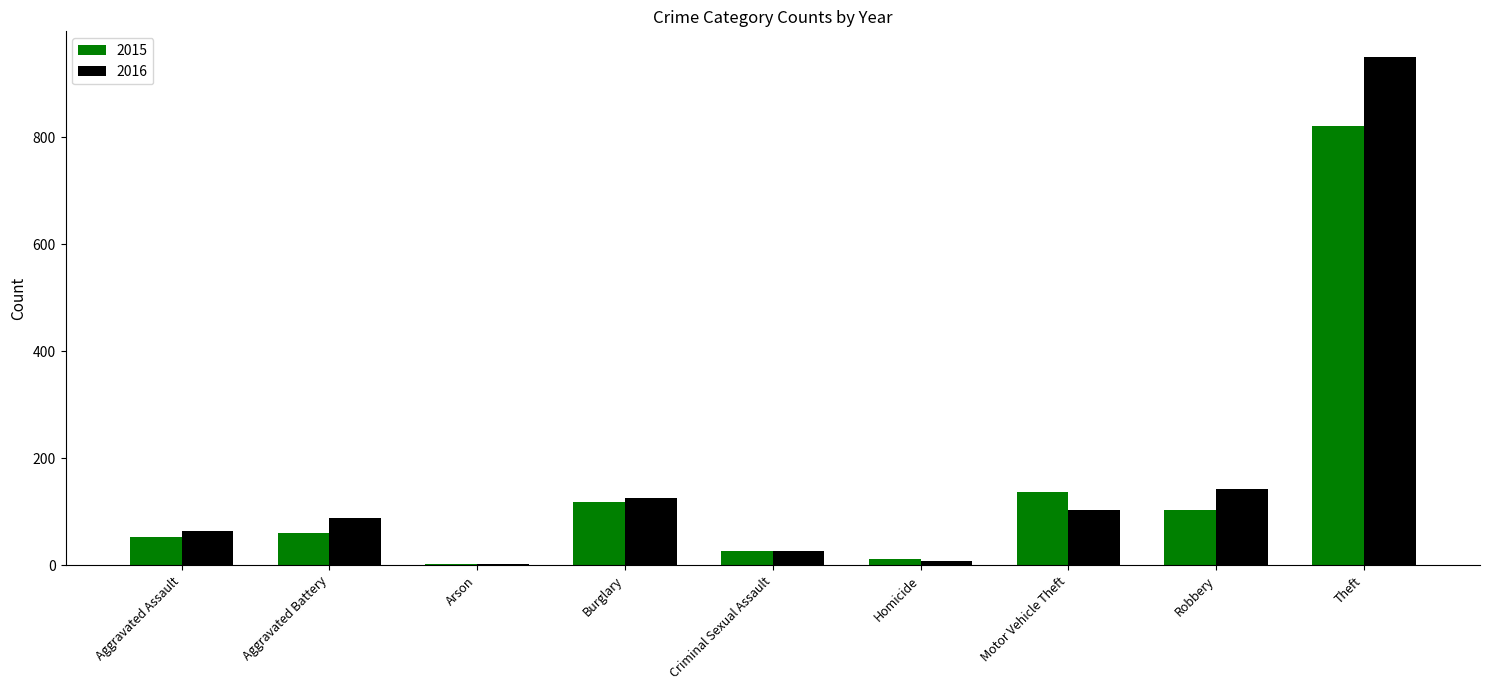

Between Criminal Sexual Assault and Robbery, which series saw the biggest shift?

2016